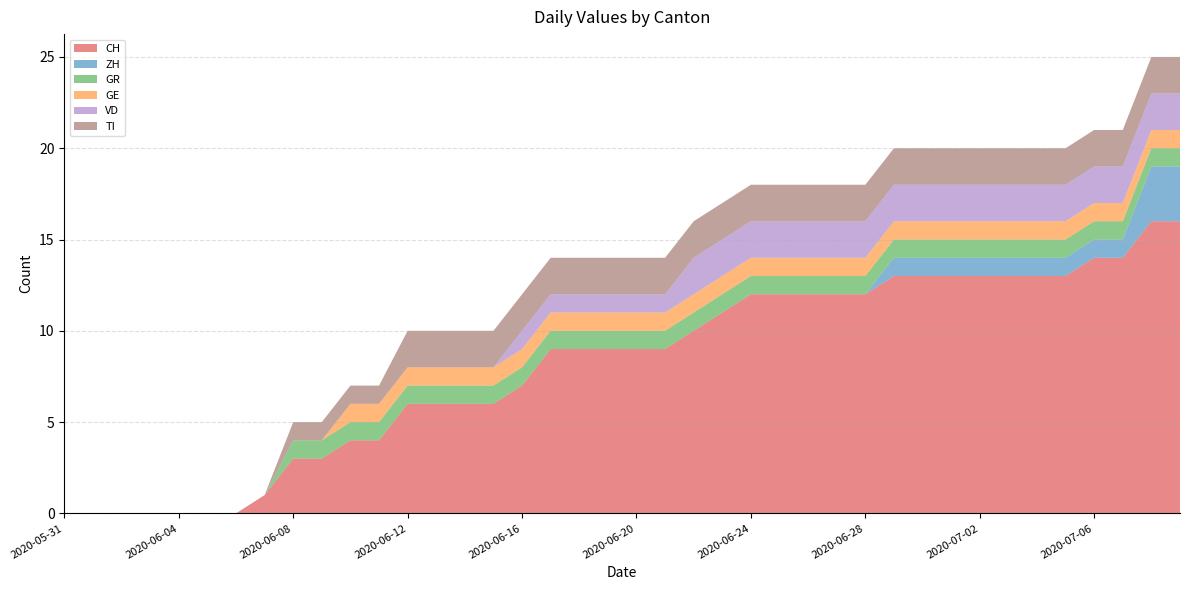

Reading left to right, extract all data points from this chart.

CH: 0	0	0	0	0	0	0	1	3	3	4	4	6	6	6	6	7	9	9	9	9	9	10	11	12	12	12	12	12	13	13	13	13	13	13	13	14	14	16	16
ZH: 0	0	0	0	0	0	0	0	0	0	0	0	0	0	0	0	0	0	0	0	0	0	0	0	0	0	0	0	0	1	1	1	1	1	1	1	1	1	3	3
GR: 0	0	0	0	0	0	0	0	1	1	1	1	1	1	1	1	1	1	1	1	1	1	1	1	1	1	1	1	1	1	1	1	1	1	1	1	1	1	1	1
GE: 0	0	0	0	0	0	0	0	0	0	1	1	1	1	1	1	1	1	1	1	1	1	1	1	1	1	1	1	1	1	1	1	1	1	1	1	1	1	1	1
VD: 0	0	0	0	0	0	0	0	0	0	0	0	0	0	0	0	1	1	1	1	1	1	2	2	2	2	2	2	2	2	2	2	2	2	2	2	2	2	2	2
TI: 0	0	0	0	0	0	0	0	1	1	1	1	2	2	2	2	2	2	2	2	2	2	2	2	2	2	2	2	2	2	2	2	2	2	2	2	2	2	2	2